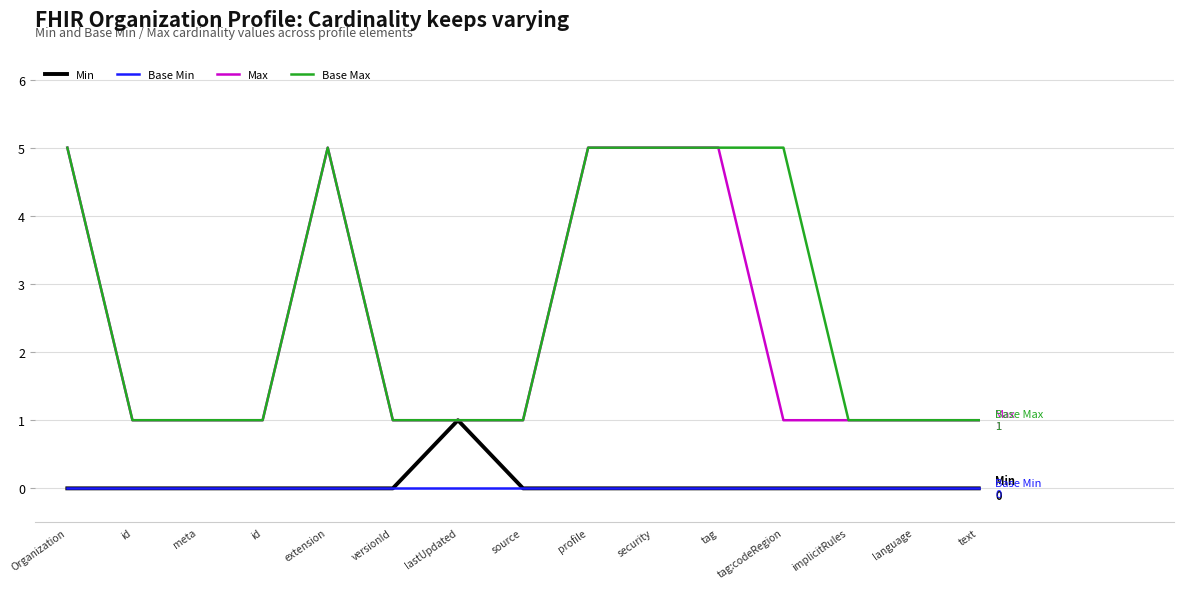

True or false: Min has more than 1 points higher than both neighbors.

False